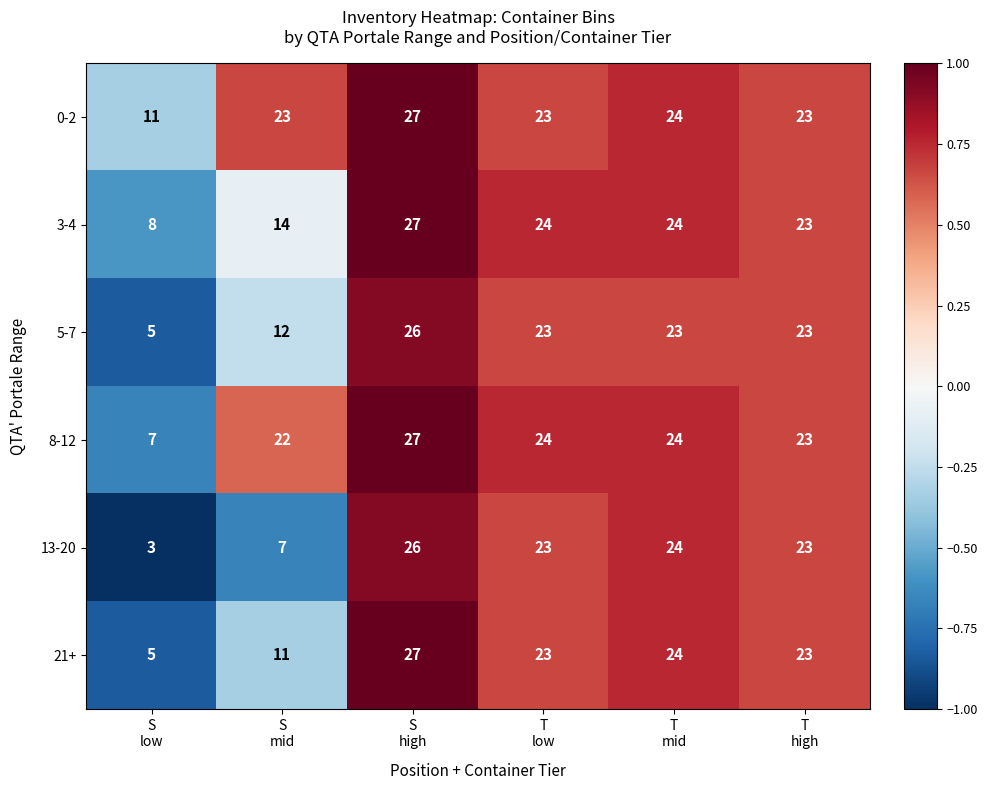

What is the maximum value shown in the chart?

27